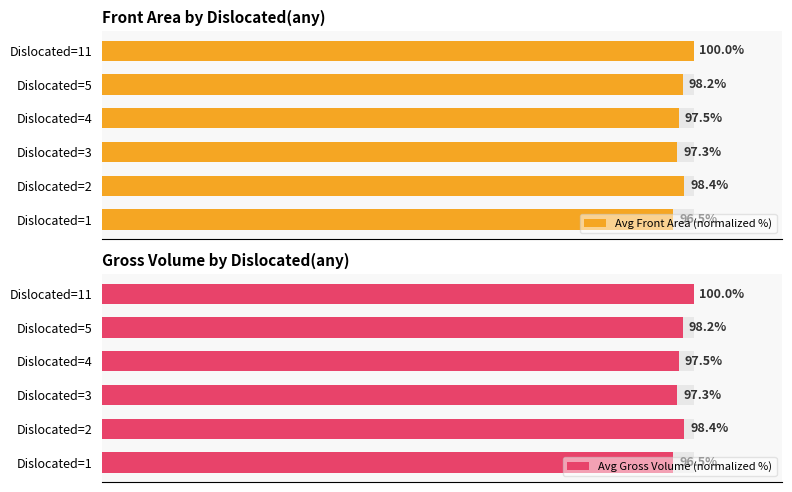

Is the value of Avg Gross Volume (normalized %) at Dislocated=11 greater than the value of Avg Front Area (normalized %) at Dislocated=1?

Yes